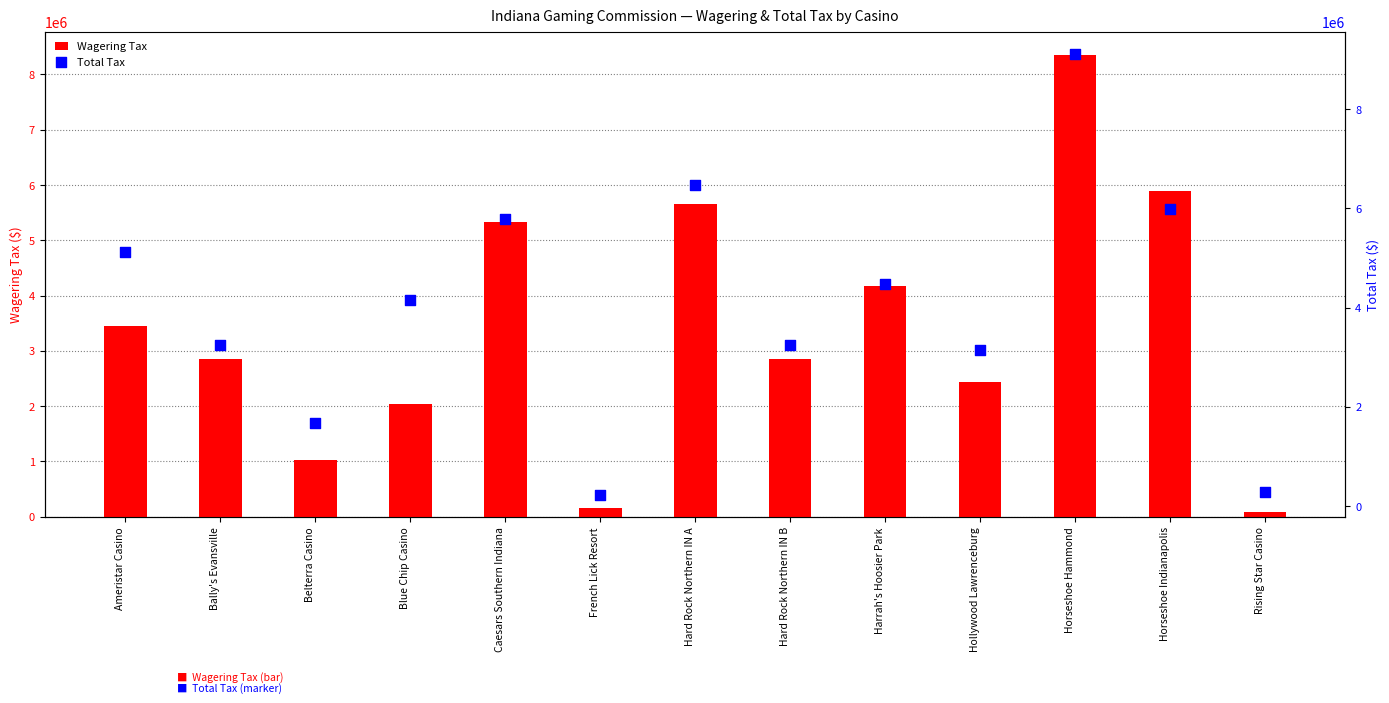

Which series contains the lowest Y value?

Wagering Tax